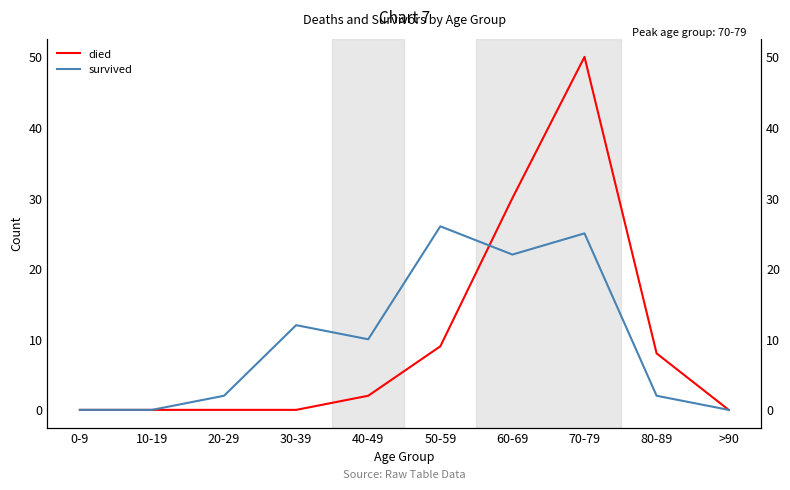

Is it true that survived equals 22 at 60-69?

True